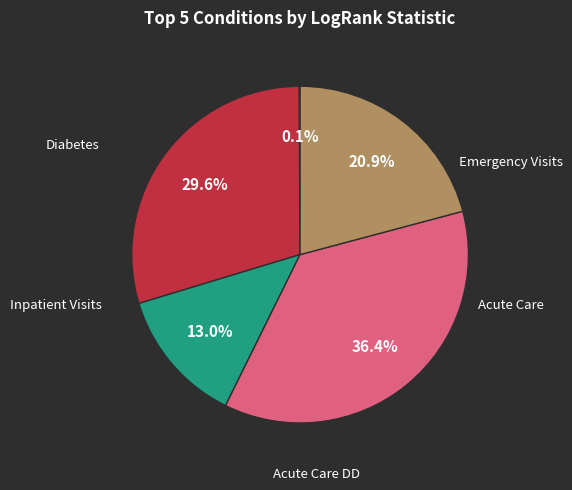

Is there any slice that represents more than half of the pie?

No